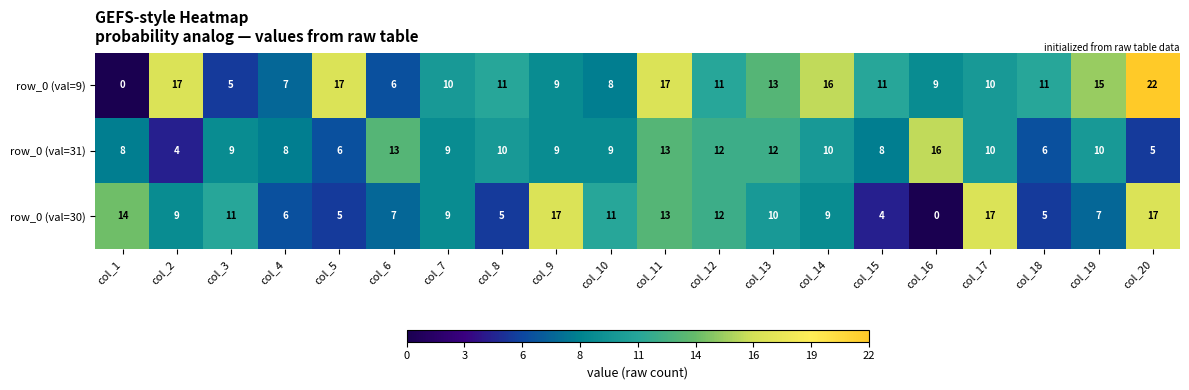

The value of row_0 (val=30) at col_11 is 13. True or false?

True